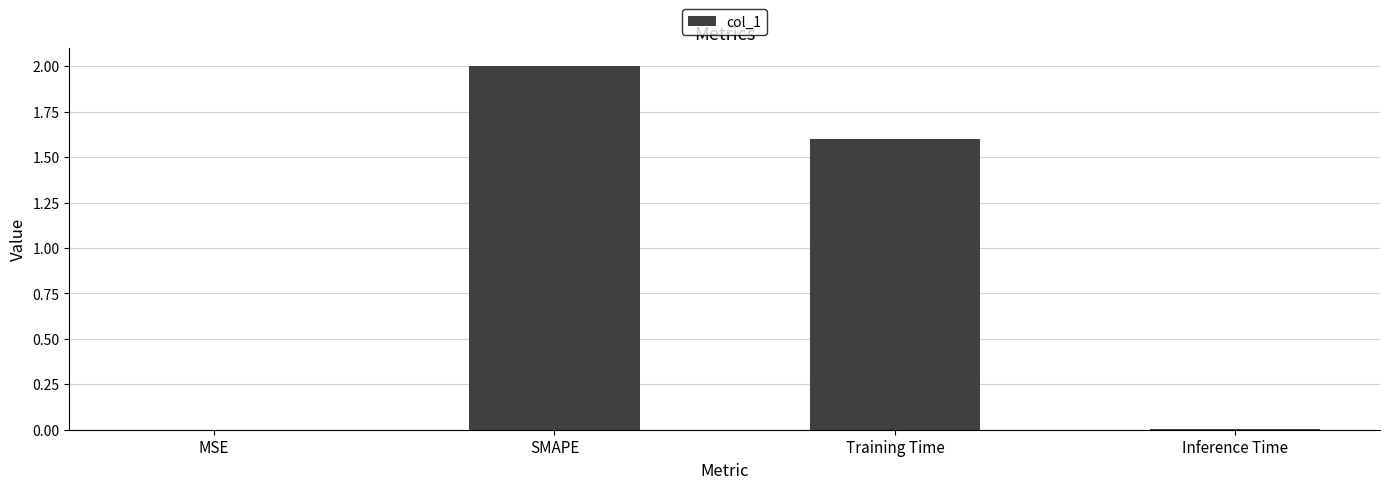

Which has a higher value, MSE or Training Time?

Training Time